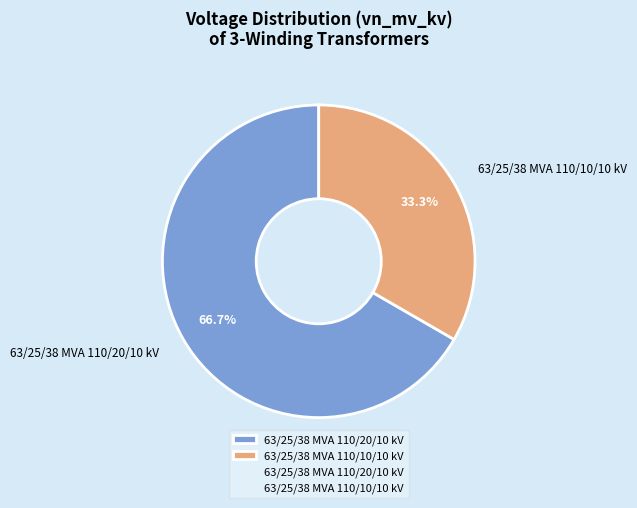

Which slice is the largest?

63/25/38 MVA 110/20/10 kV